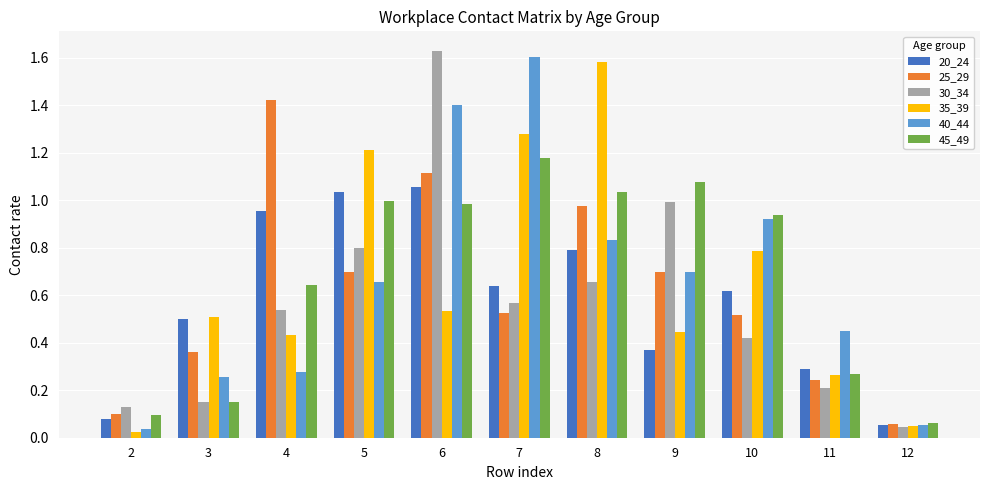

The 25_29 series shows 0.2 at 11. True or false?

True